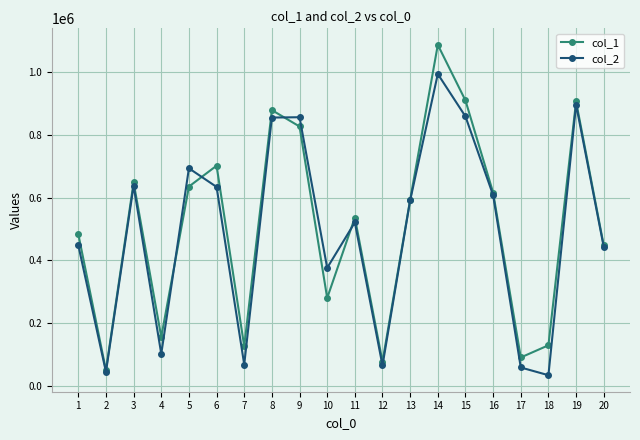

Is it true that col_1 equals 49440 at 2?

True